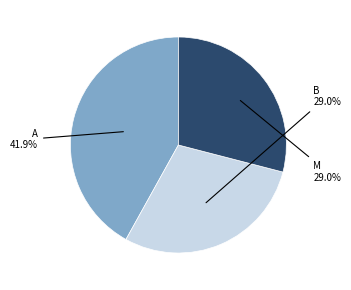

Does any single category account for the majority?

No